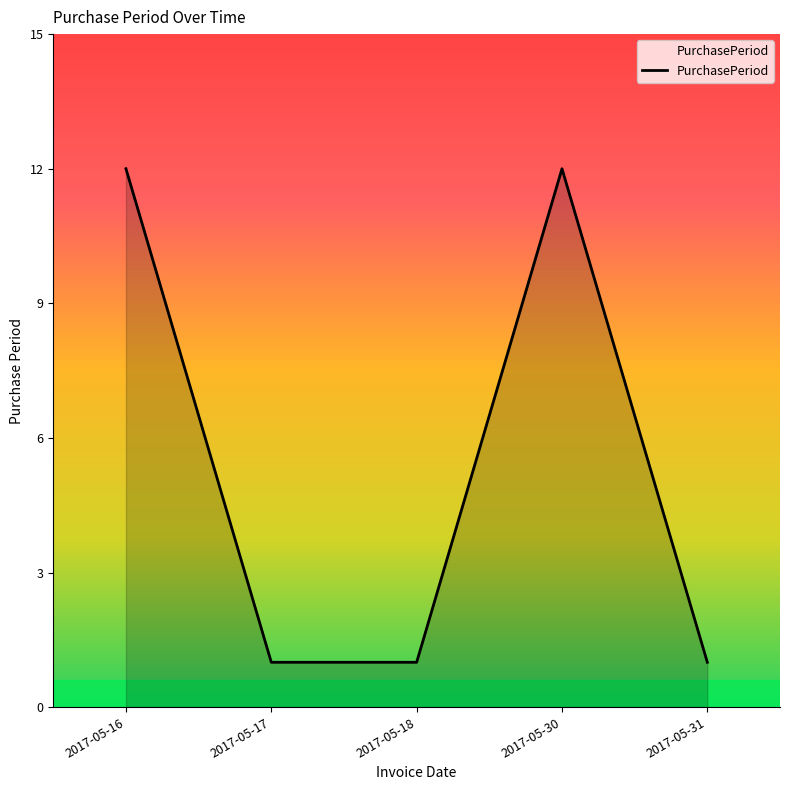

True or false: the data has more than 0 interior local peaks.

True